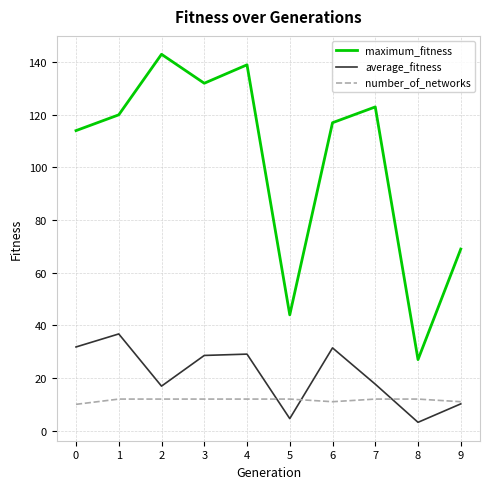

What is the difference between the maximum_fitness values at 4 and 5?

95.0